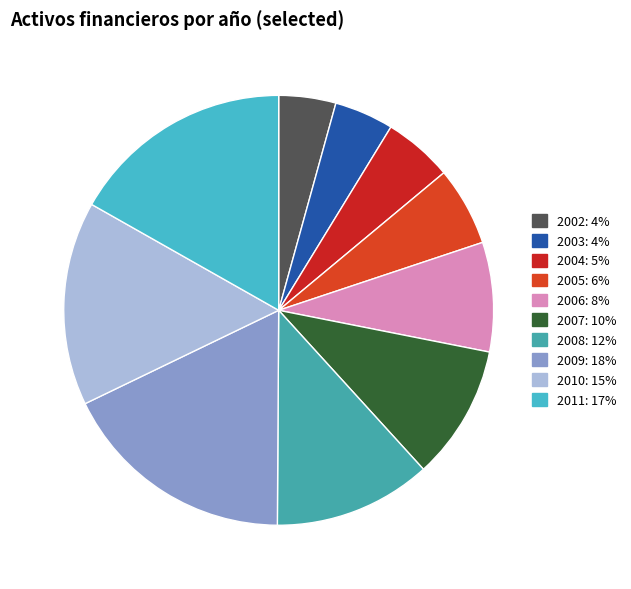

How many slices are in this pie chart?

10